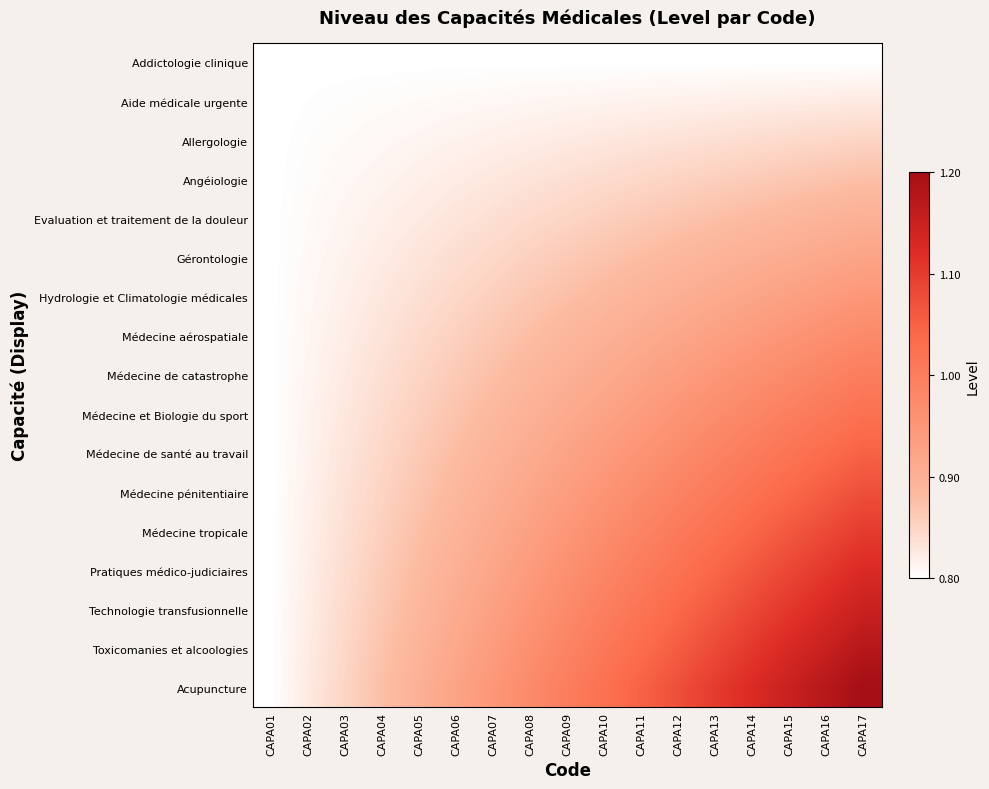

At which category is the sum across all series the highest?

CAPA17